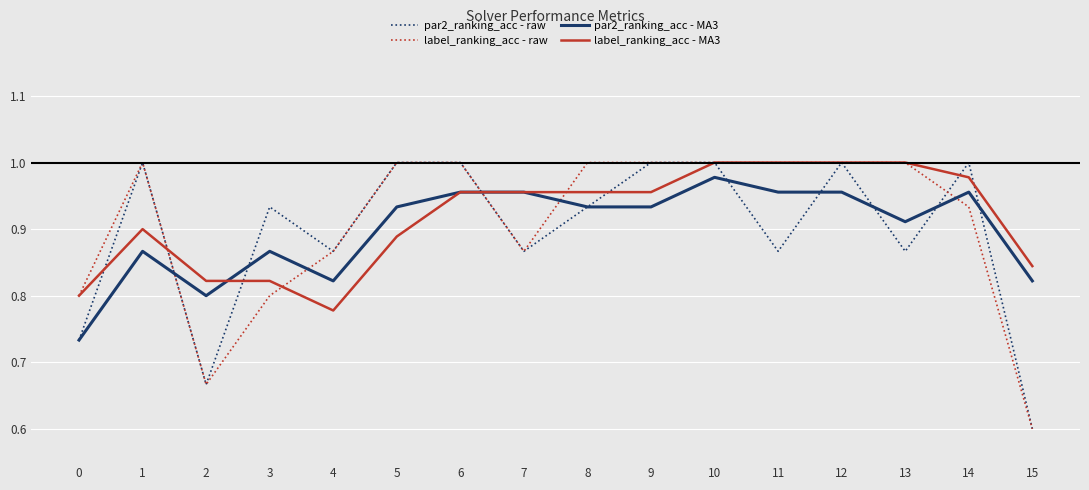

Is the value of label_ranking_acc - raw at 0 greater than the value of label_ranking_acc - MA3 at 9?

No